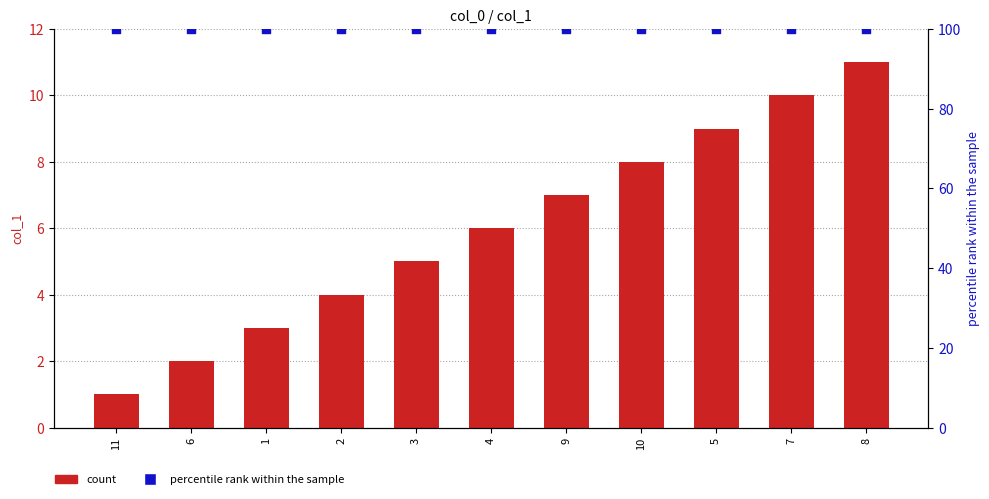

Which series has the largest total across all categories?

percentile rank